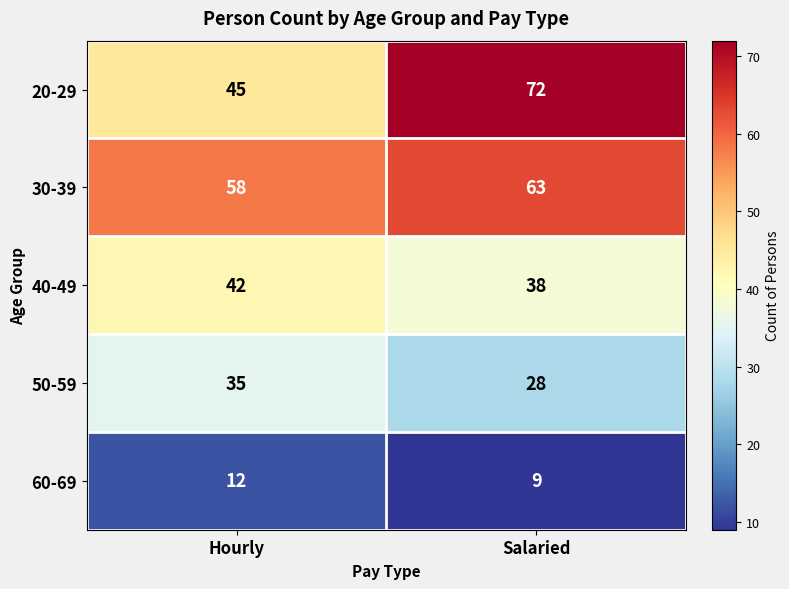

What is the difference between the maximum and minimum values in the 50-59 series?

7